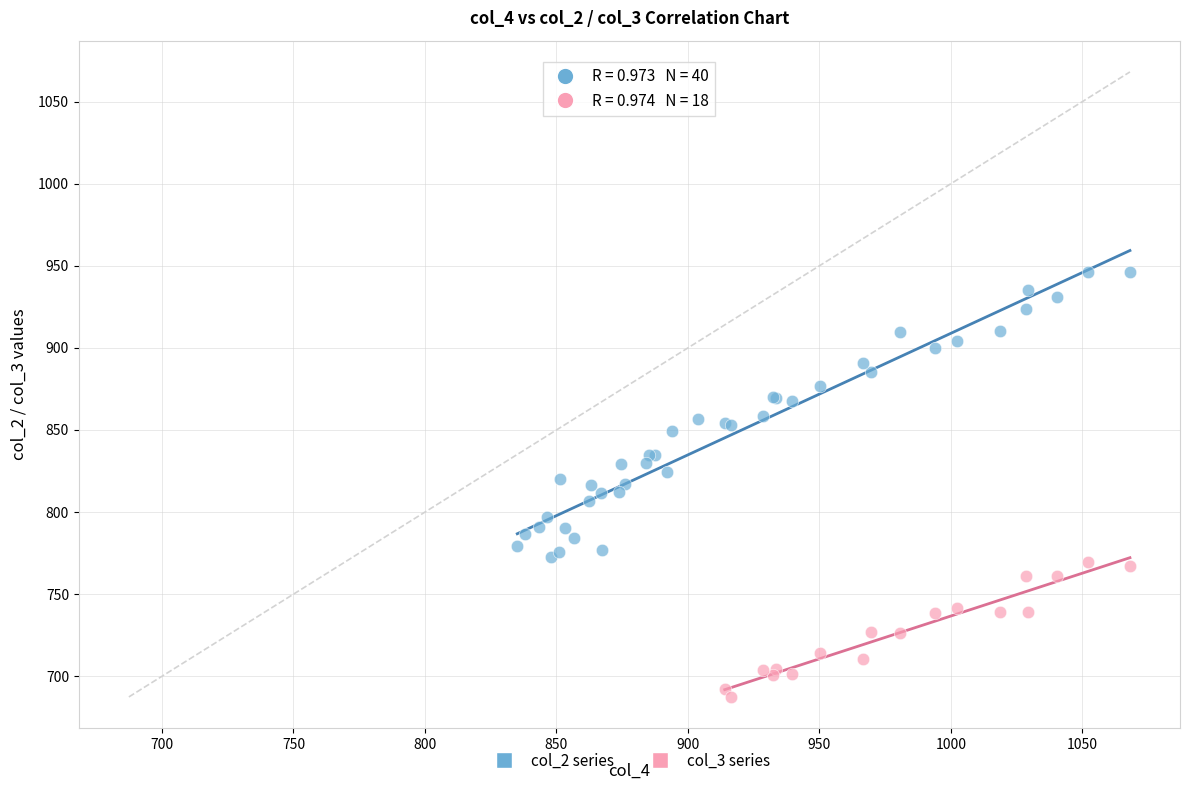

Which series has the largest Y range (max minus min)?

col_2 series